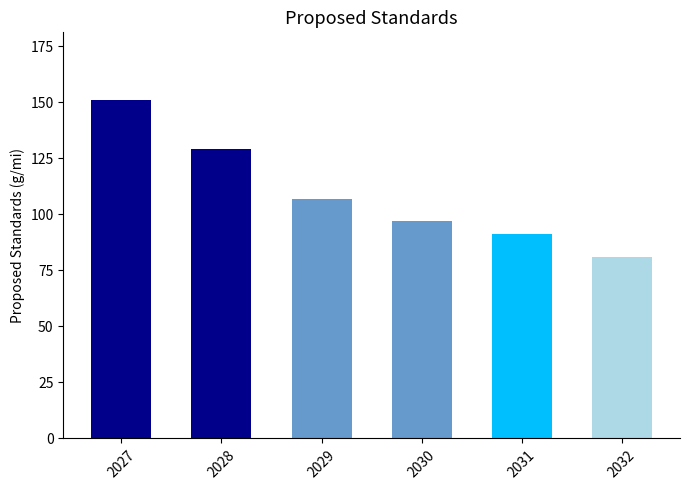

How many distinct data groups are displayed?

1